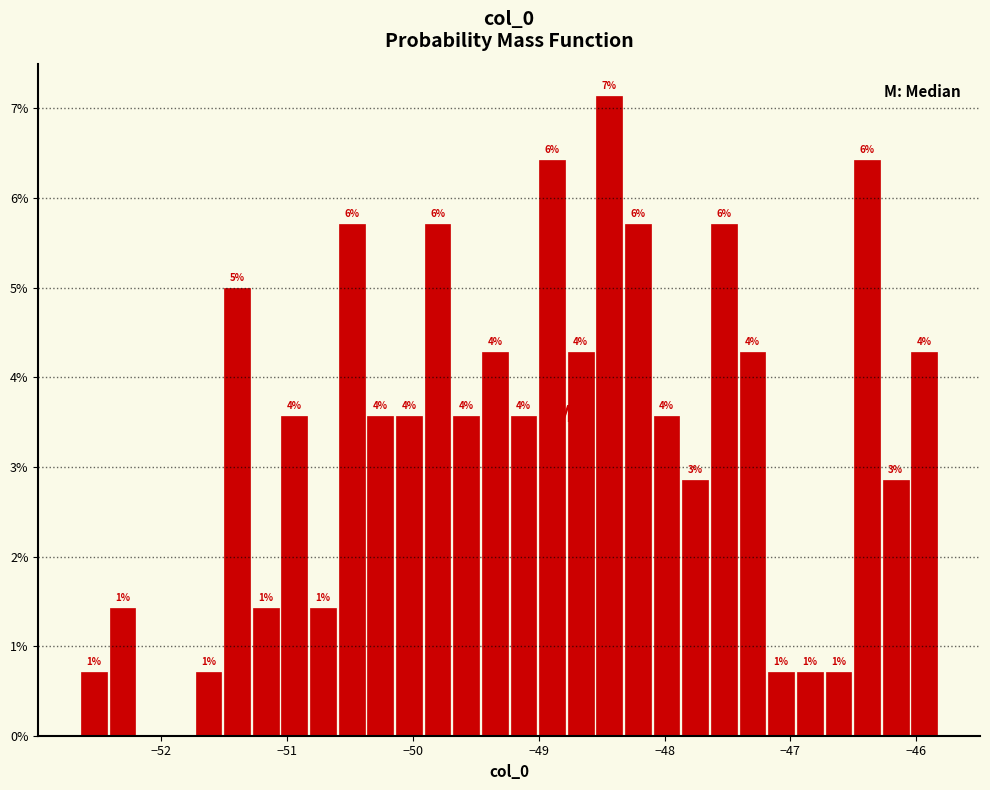

Around what value on the x-axis is the tallest bar? Give the approximate position of its centre, as read against the axis.

-48.4